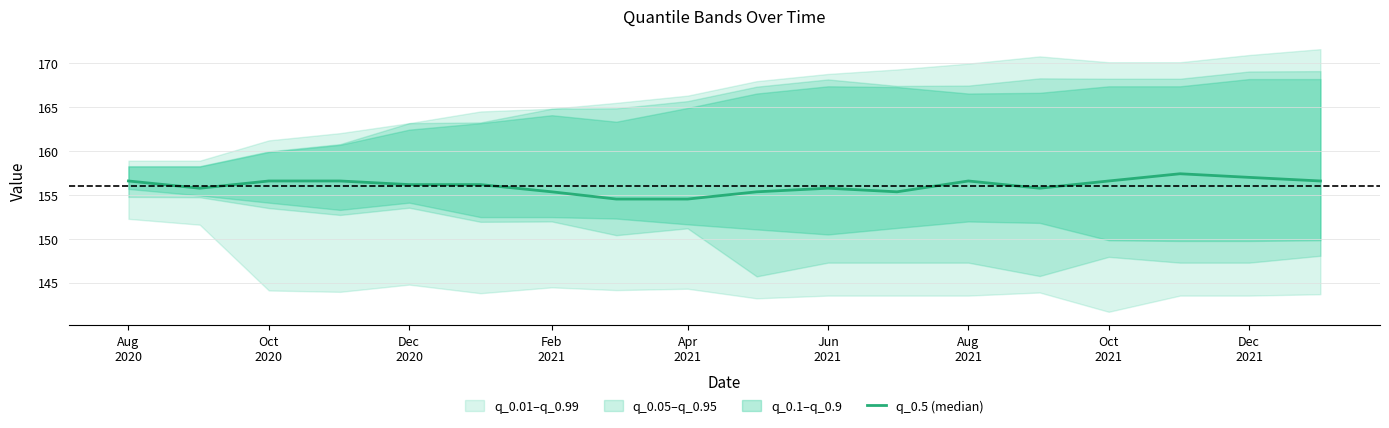

Reading left to right, list all the values displayed in this chart.

156.6	155.8	156.6	156.6	156.2	156.2	155.3	154.5	154.5	155.3	155.8	155.3	156.6	155.8	156.6	157.4	157.0	156.6